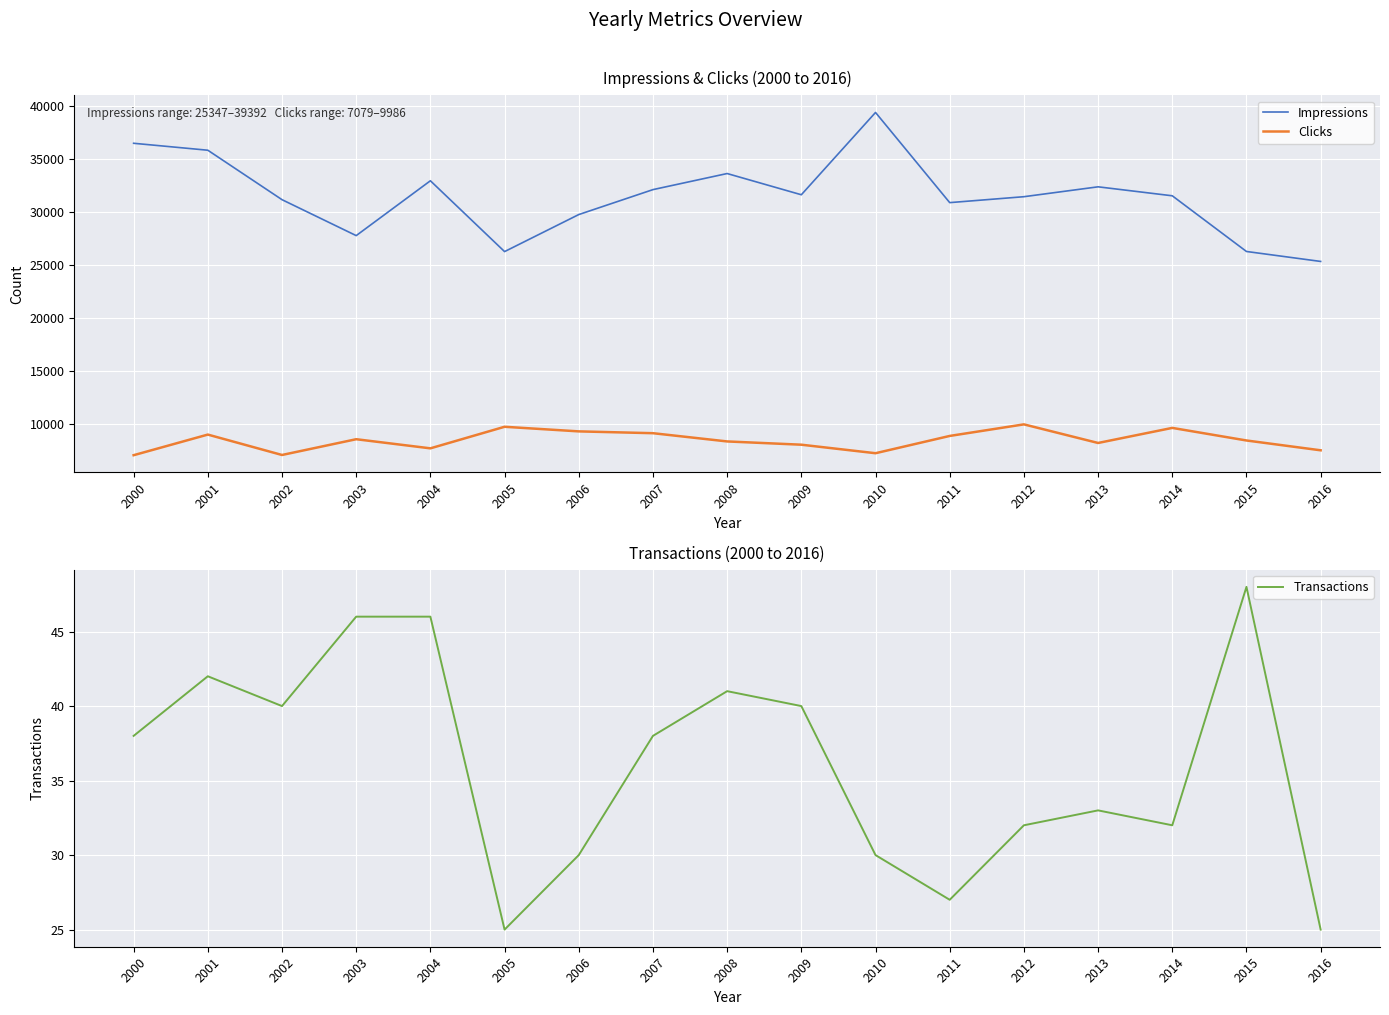

What is the difference between the maximum and minimum values in the Clicks series?

2907